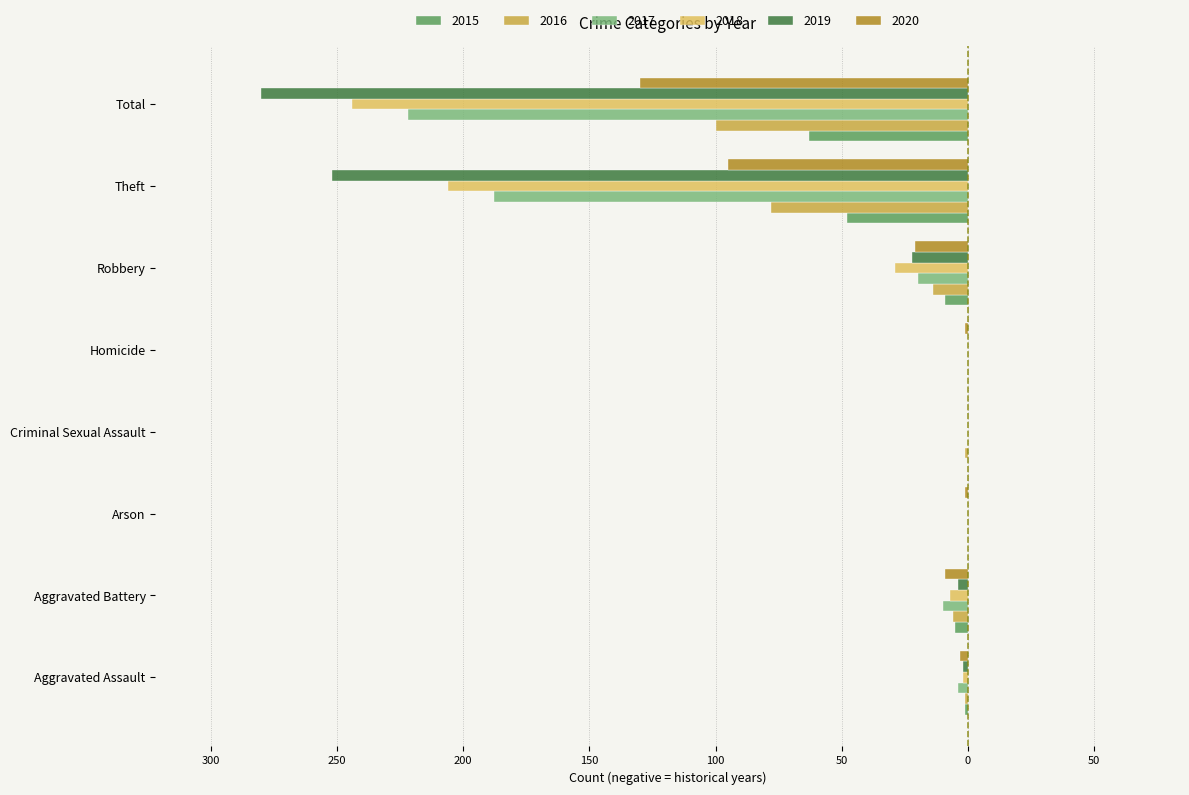

Rank the categories by 2016 value from highest to lowest.

Arson, Homicide, Aggravated Assault, Criminal Sexual Assault, Aggravated Battery, Robbery, Theft, Total